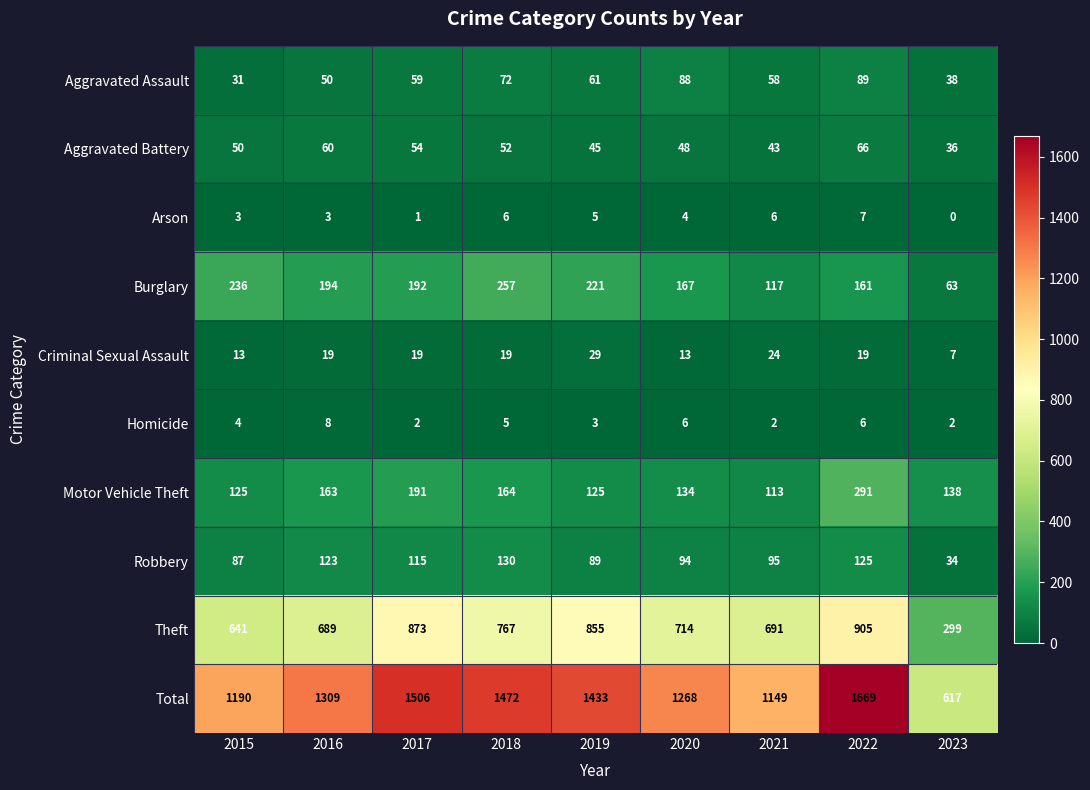

At 2018, list the series in order from smallest to largest.

Homicide, Arson, Criminal Sexual Assault, Aggravated Battery, Aggravated Assault, Robbery, Motor Vehicle Theft, Burglary, Theft, Total